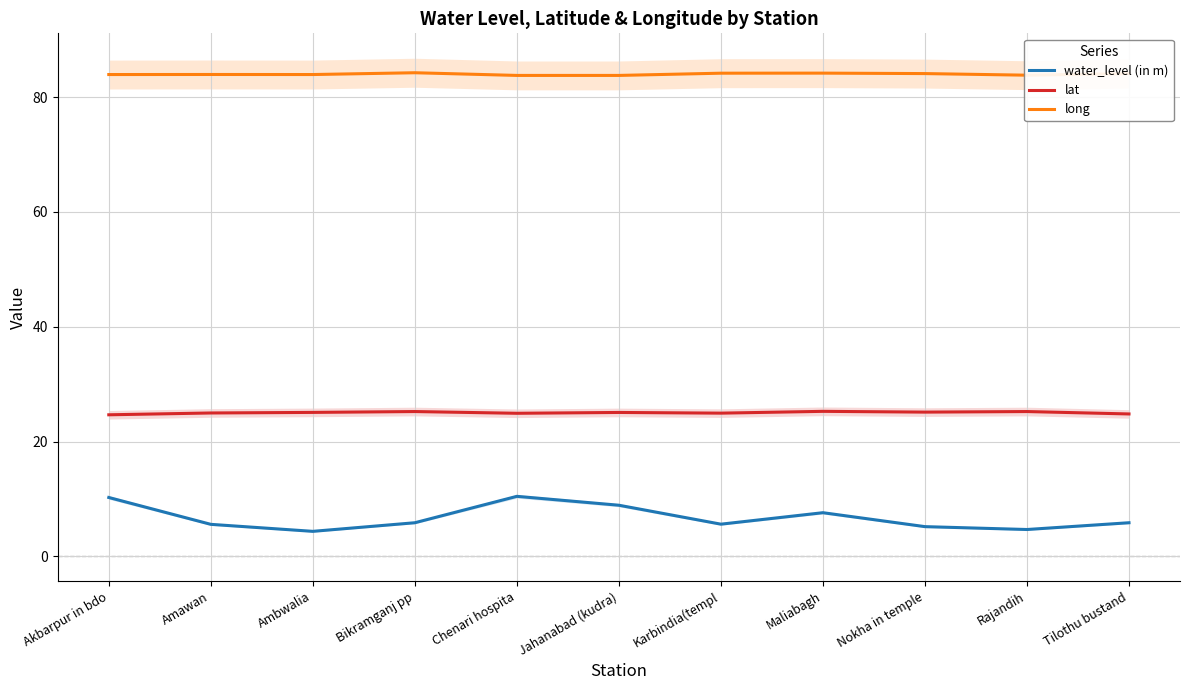

At Akbarpur in bdo, list the series in order from largest to smallest.

long, lat, water_level (in m)